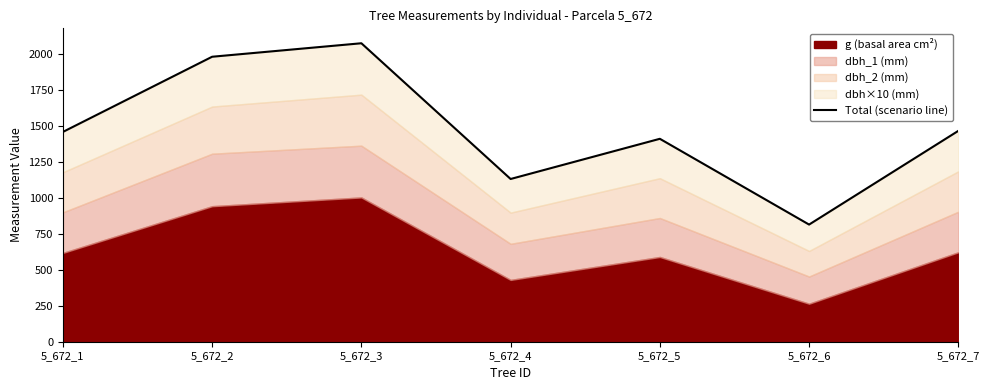

What is the value of the 6th point from the left?

815.0